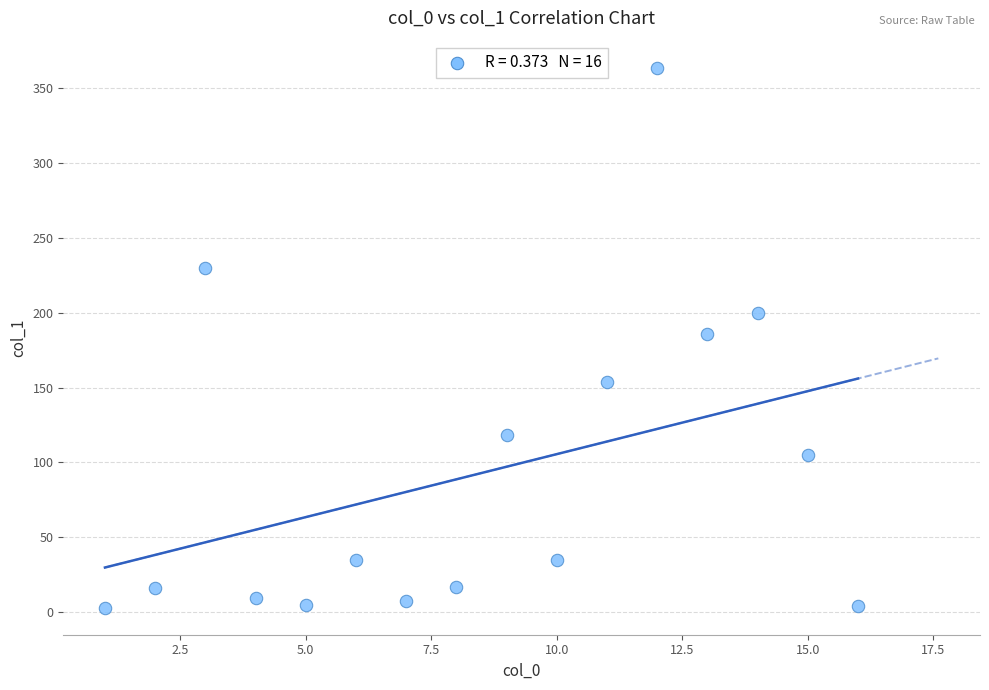

What is the range of Y values (max minus min)?

360.8